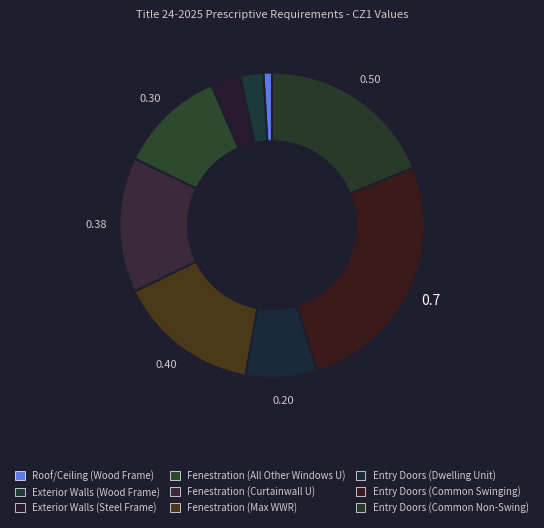

How many segments does this pie chart have?

9